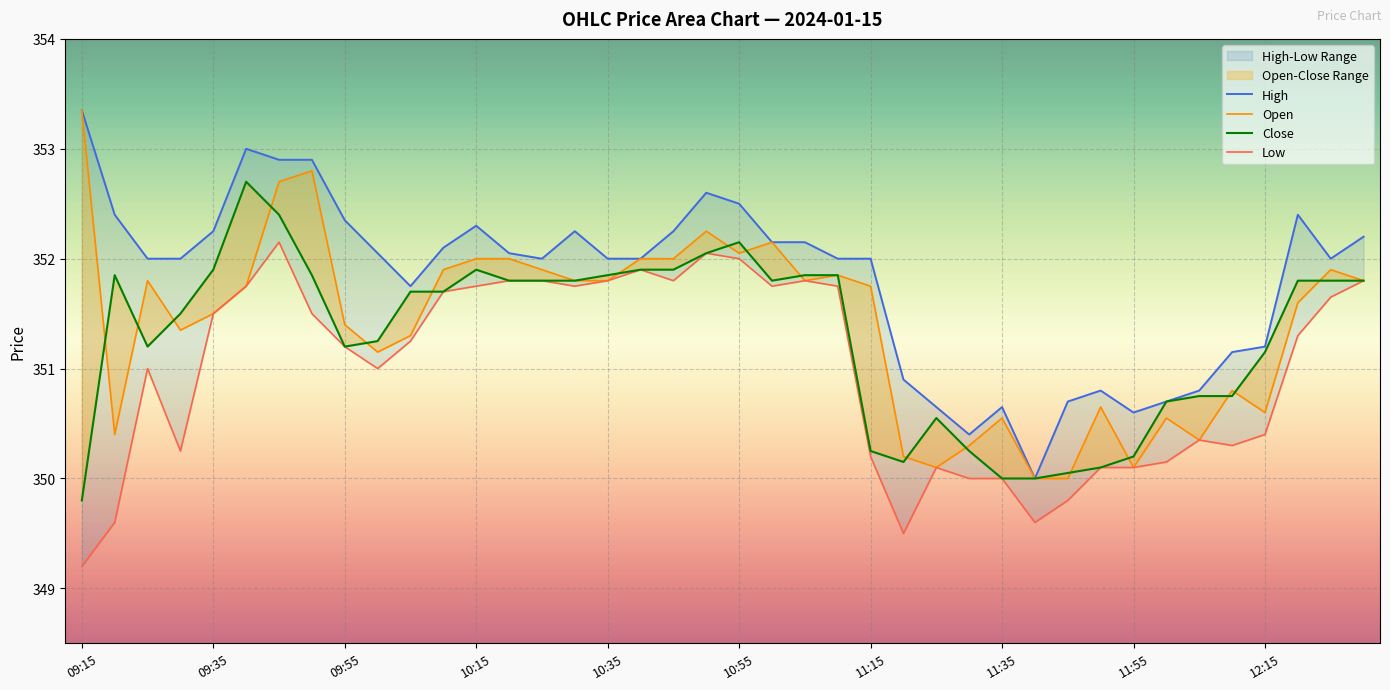

Between 33 and 19, which is larger?

19